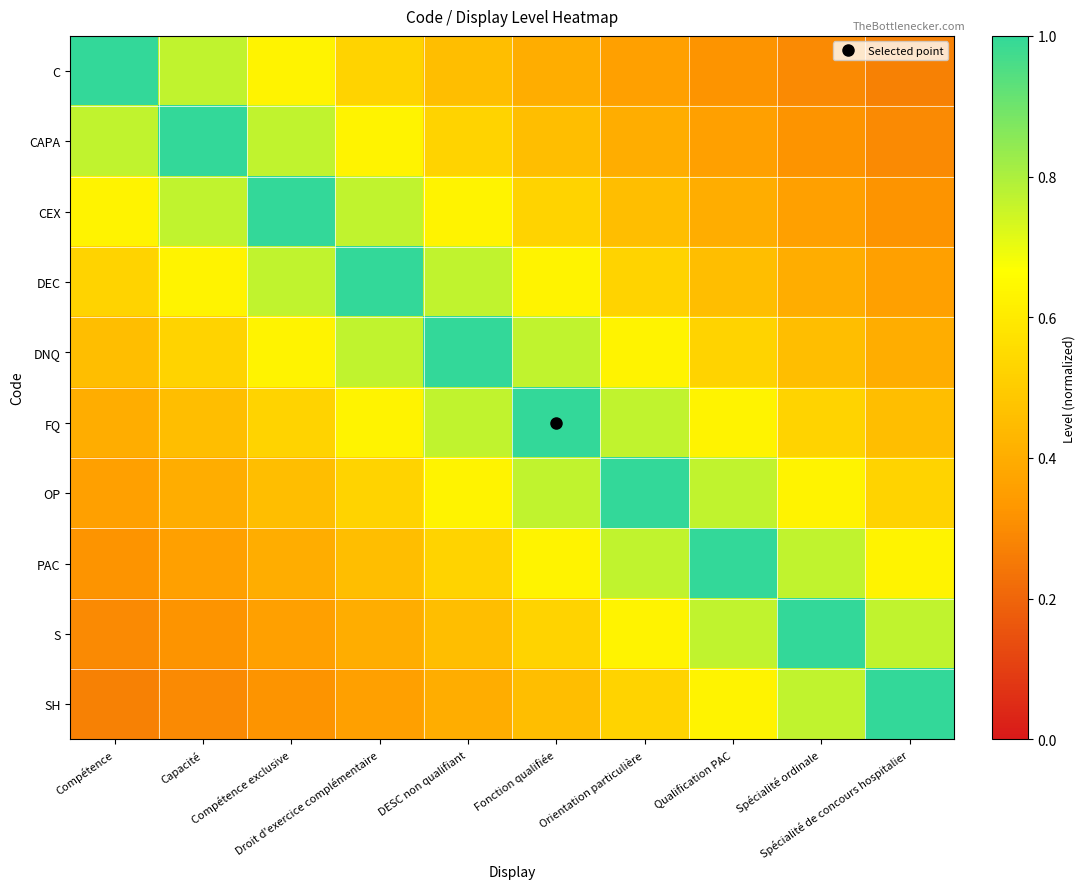

Which series has the widest spread of values?

C